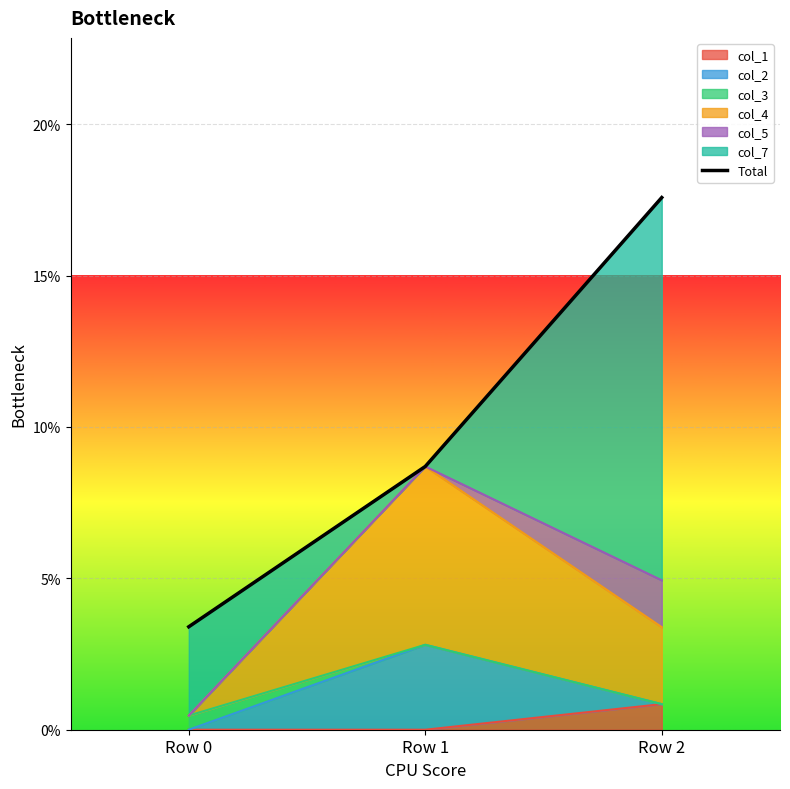

Is it true that the value at Row 1 is 0.1?

False